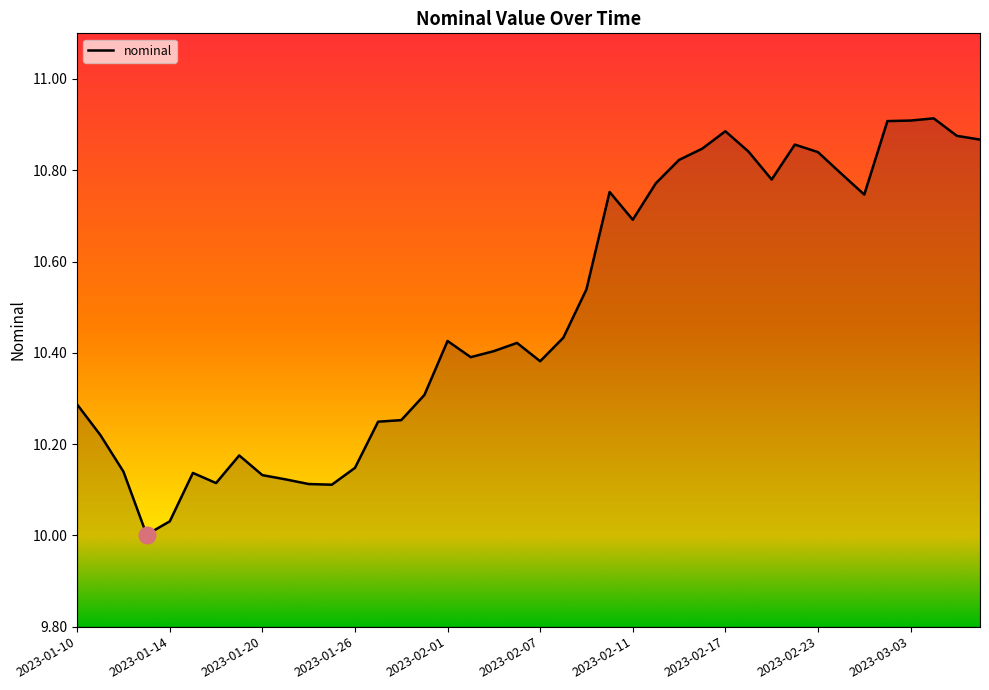

Which label corresponds to the smallest value in the chart?

2023-01-13